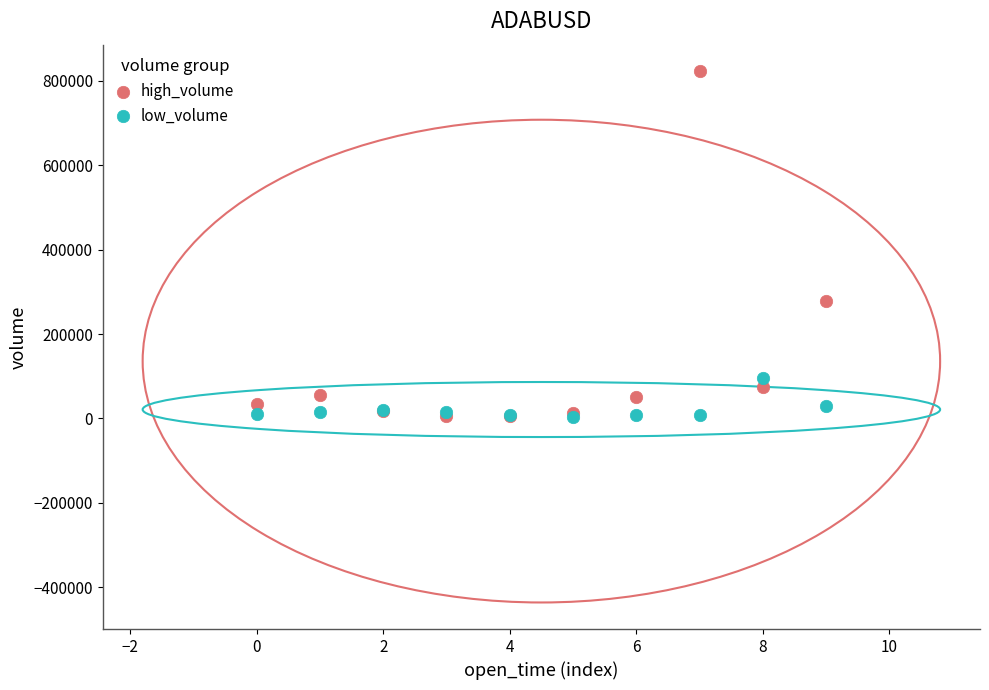

Which series reaches the maximum Y coordinate?

high_volume